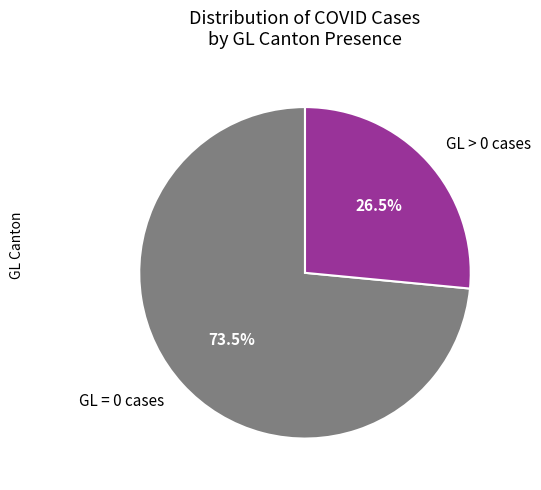

Is GL = 0 cases the majority of the pie?

Yes